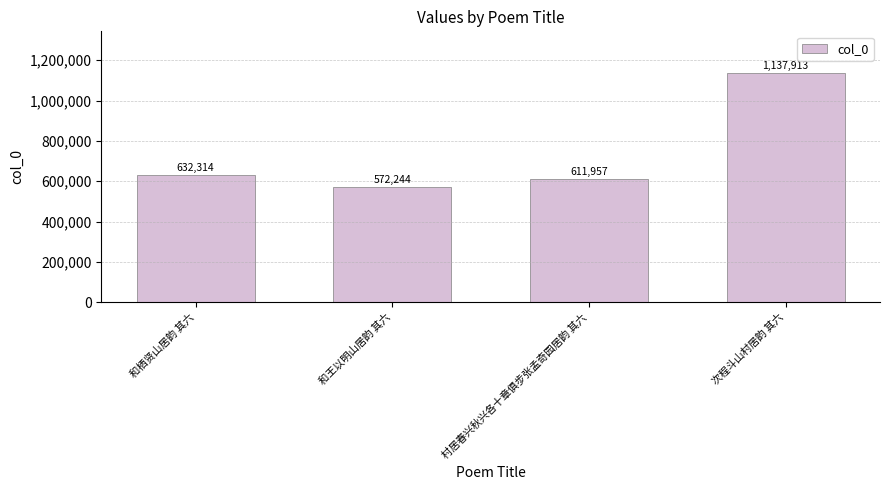

Reading right to left, what are all the values shown in this chart?

次程斗山村居韵 其六=1137913	村居春兴秋兴各十章俱步张孟奇园居韵 其六=611957	和王以明山居韵 其六=572244	和栖贤山居韵 其六=632314